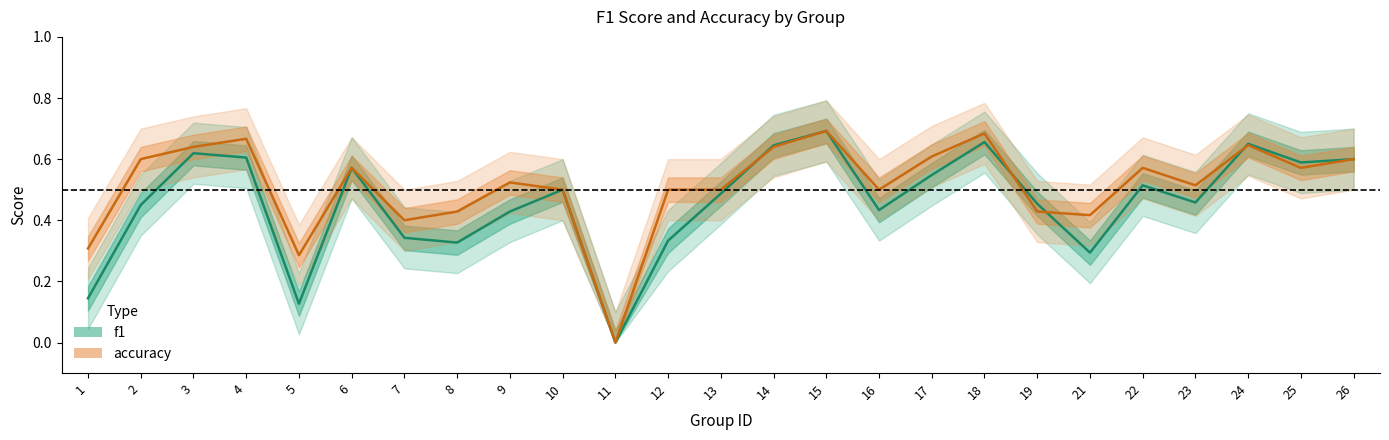

Between 6 and 21, which series saw the biggest shift?

f1